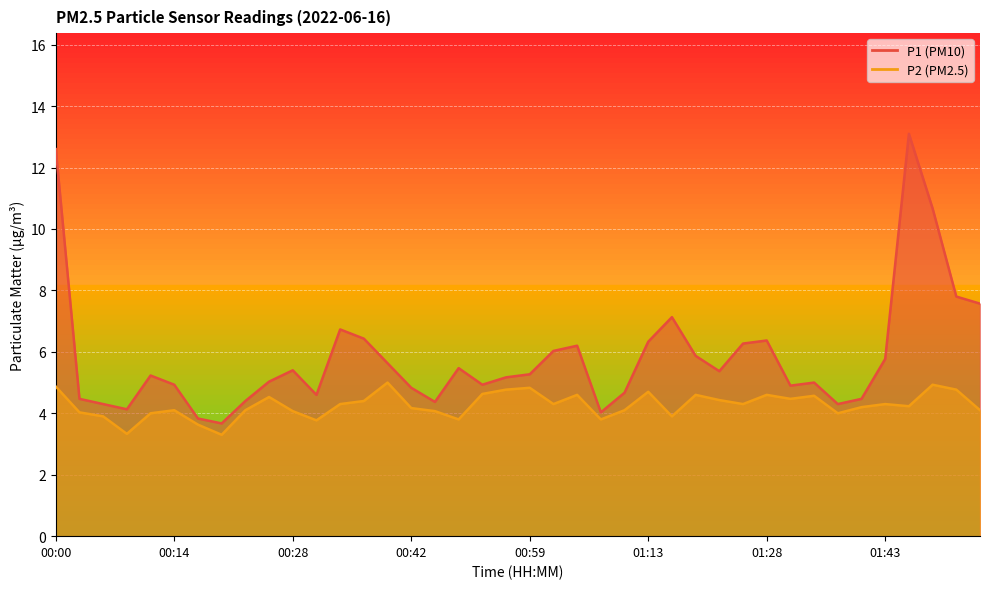

Is it true that P1 equals 7.8 at 00:14?

False